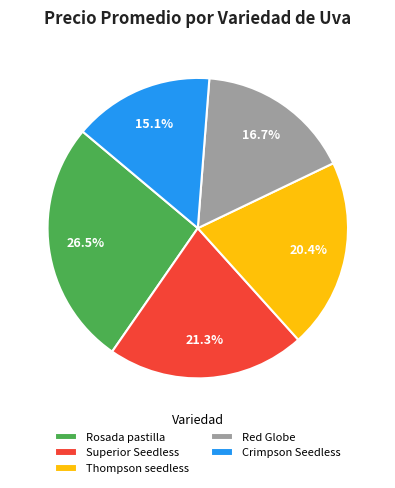

Is there a majority slice in this chart?

No